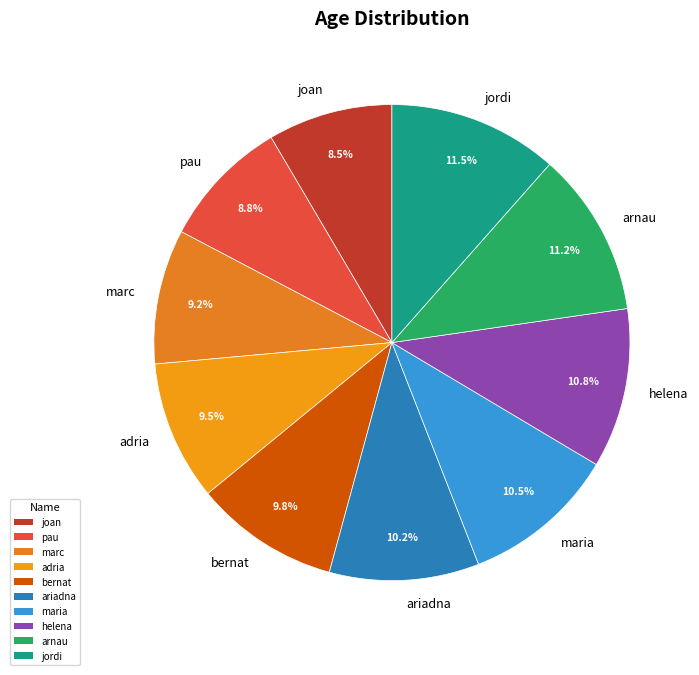

Which has a higher value, jordi or marc?

jordi